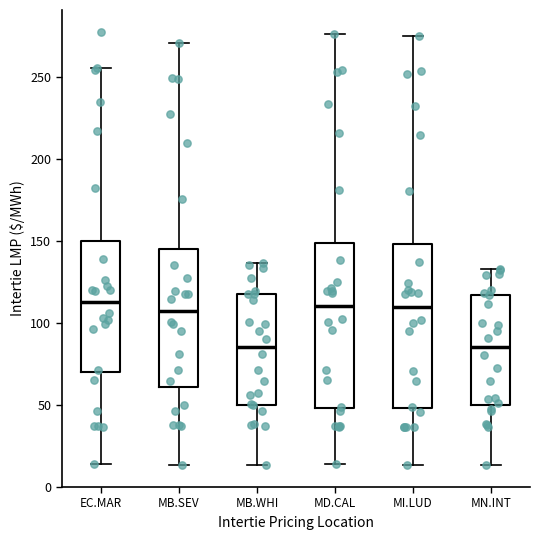

Reading left to right, read every box against the y-axis: the position of its median line, the range the box covers, and the ends of its whiskers. The values are not printed on the chart, so give them approximately, as read against the axis.

EC.MAR: median 115, box 70 to 150, whiskers 15 to 255
MB.SEV: median 105, box 60 to 145, whiskers 15 to 270
MB.WHI: median 85, box 50 to 115, whiskers 15 to 135
MD.CAL: median 110, box 50 to 150, whiskers 15 to 275
MI.LUD: median 110, box 50 to 150, whiskers 15 to 275
MN.INT: median 85, box 50 to 115, whiskers 15 to 135